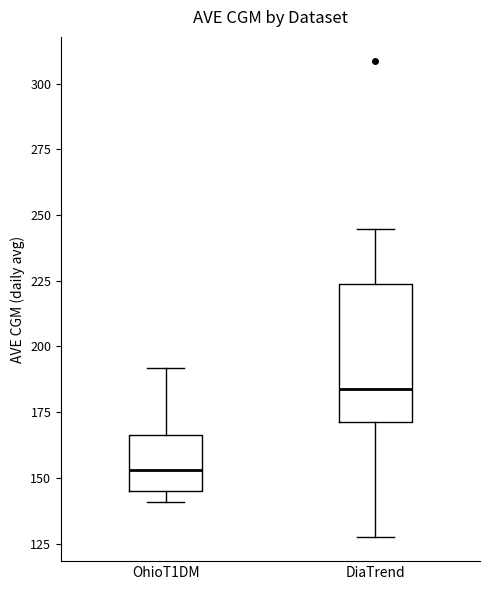

Where is the lower edge of the box for OhioT1DM on the y-axis? The values are not printed on the chart, so give them approximately, as read against the axis.

145